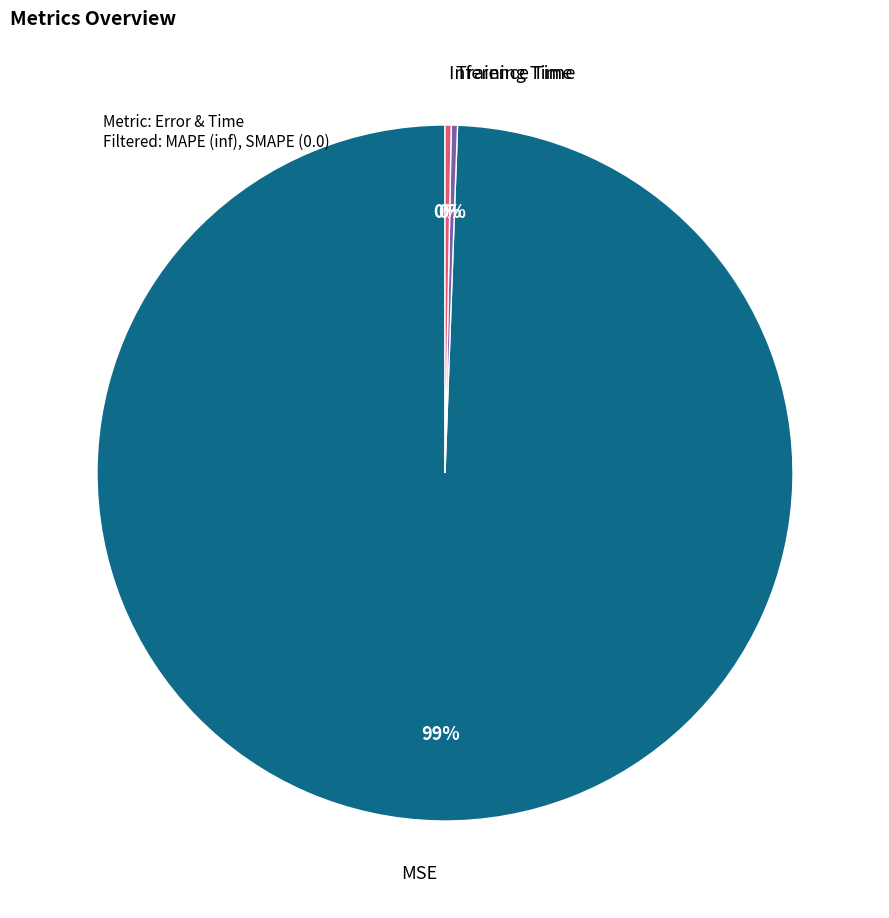

Does any single category account for the majority?

Yes